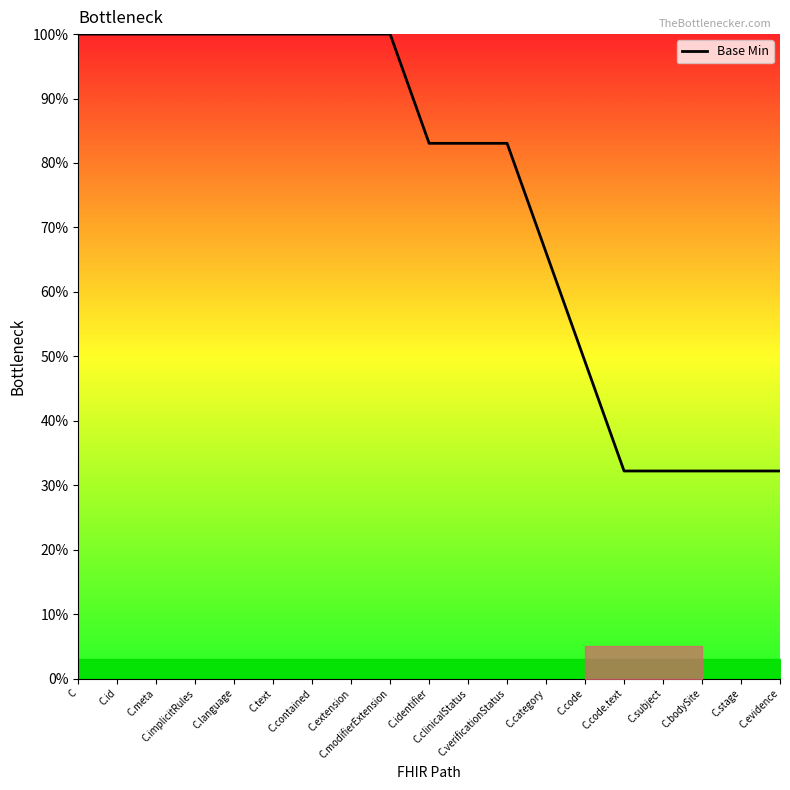

What is the difference between the maximum and minimum values?

67.8